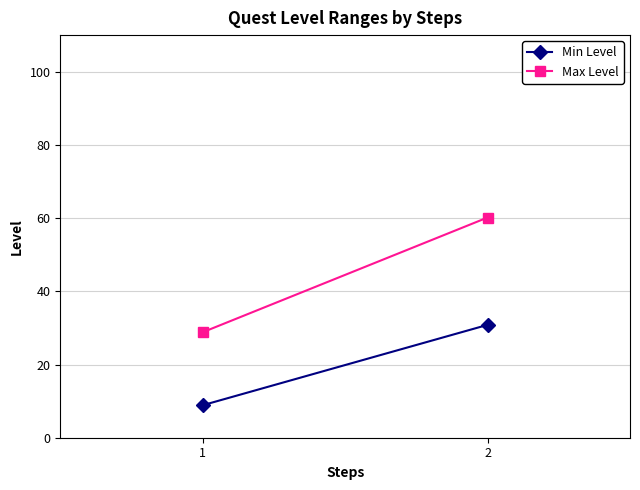

How many lines are shown in the chart?

2